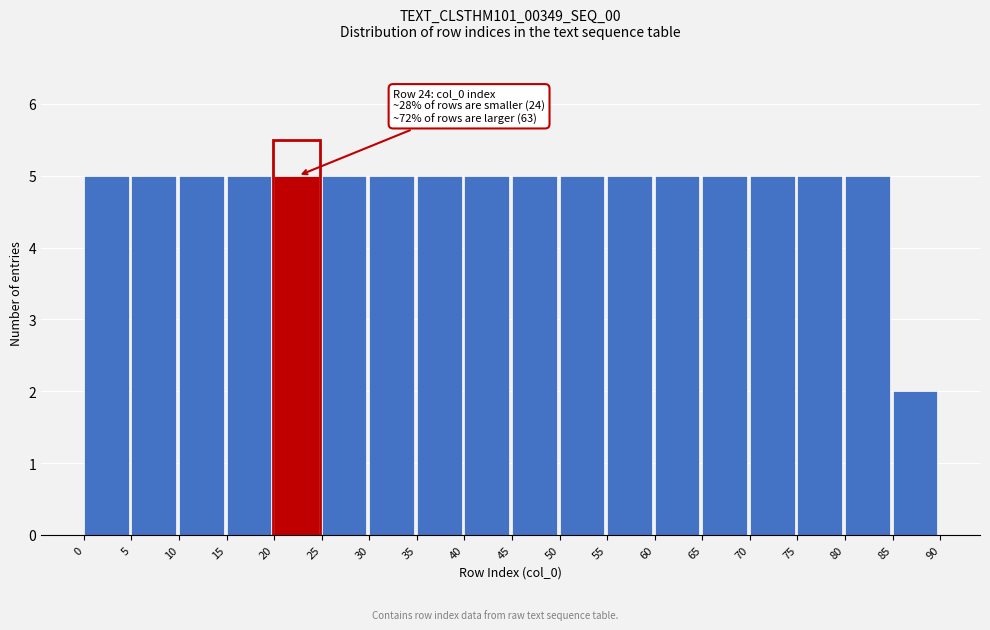

Reading left to right, what are all the values shown in this chart?

0=5	5=5	10=5	15=5	20=5	25=5	30=5	35=5	40=5	45=5	50=5	55=5	60=5	65=5	70=5	75=5	80=5	85=2